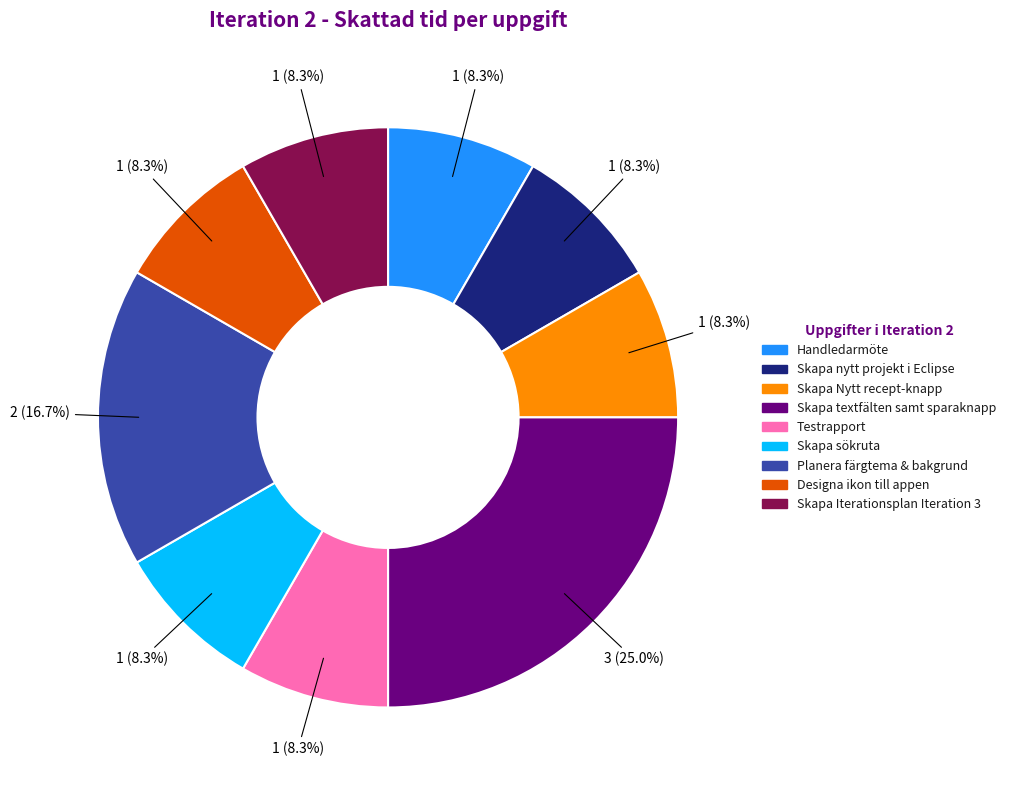

To the nearest percent, what portion does Skapa Nytt recept-knapp represent?

8%